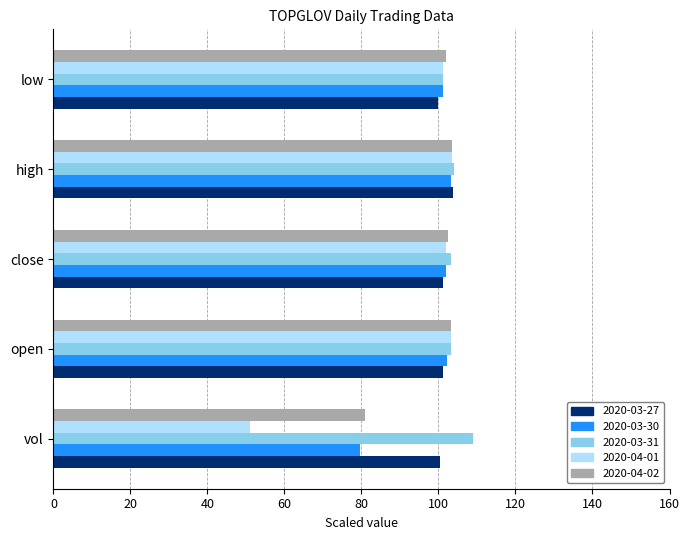

Which series changed the most between open and low?

2020-04-01